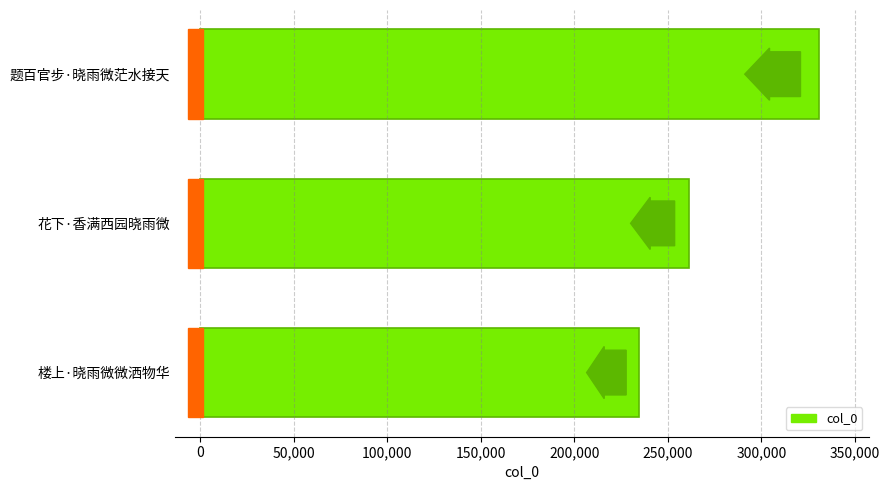

The chart shows a value of 96185 at 楼上·晓雨微微洒物华. True or false?

False